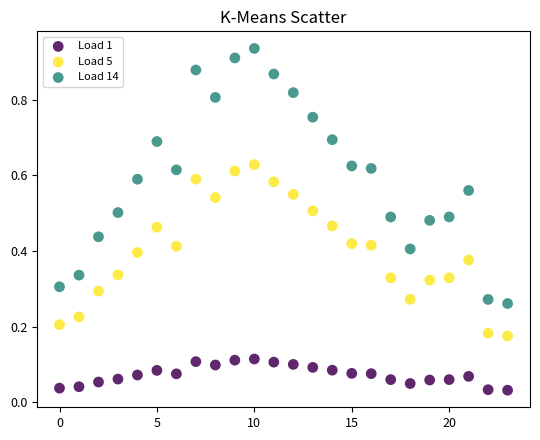

Which series contains the highest Y value?

Load 14